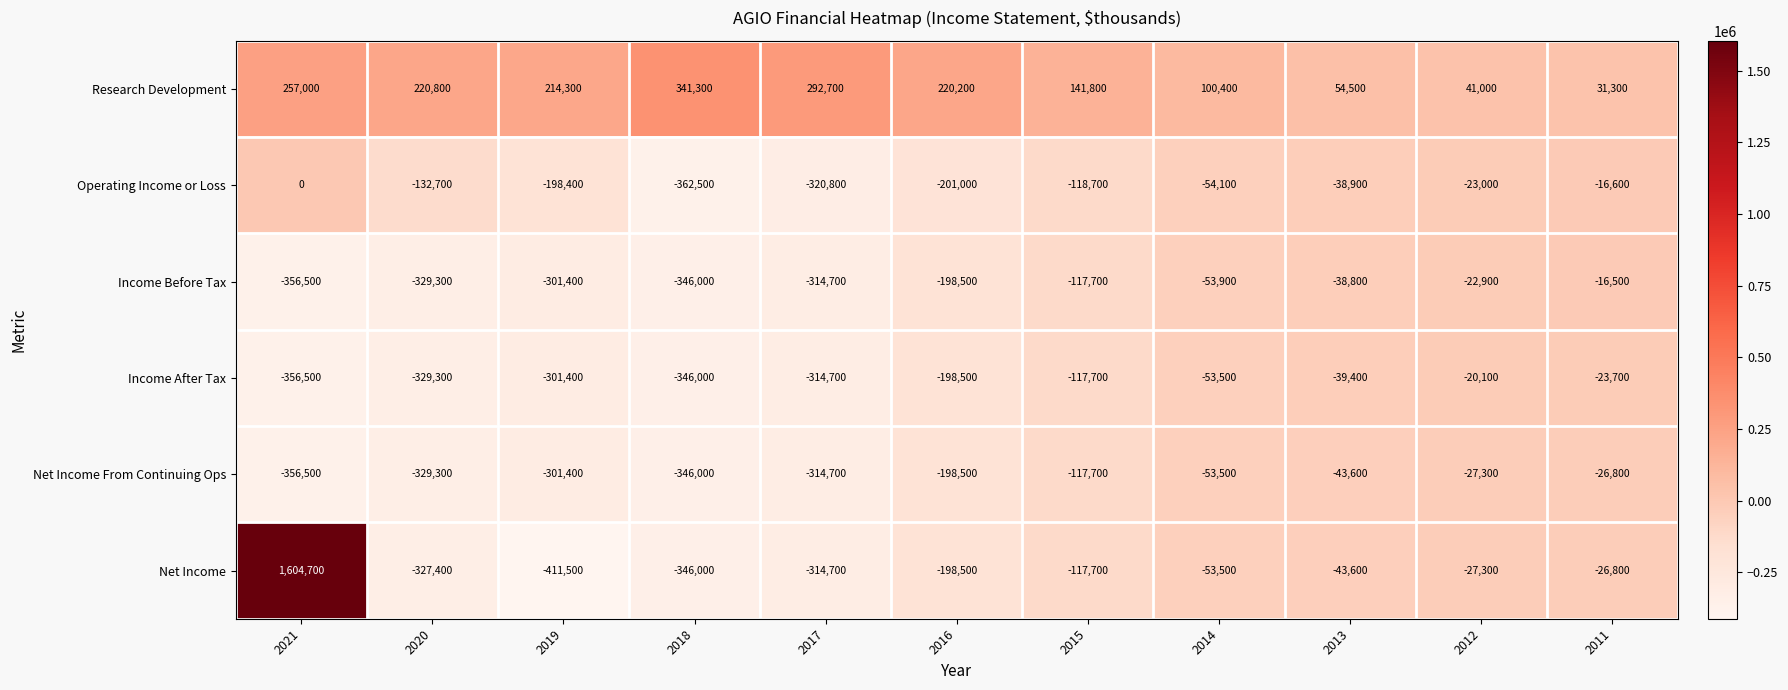

The value of Research Development at 2017 is 433616. True or false?

False